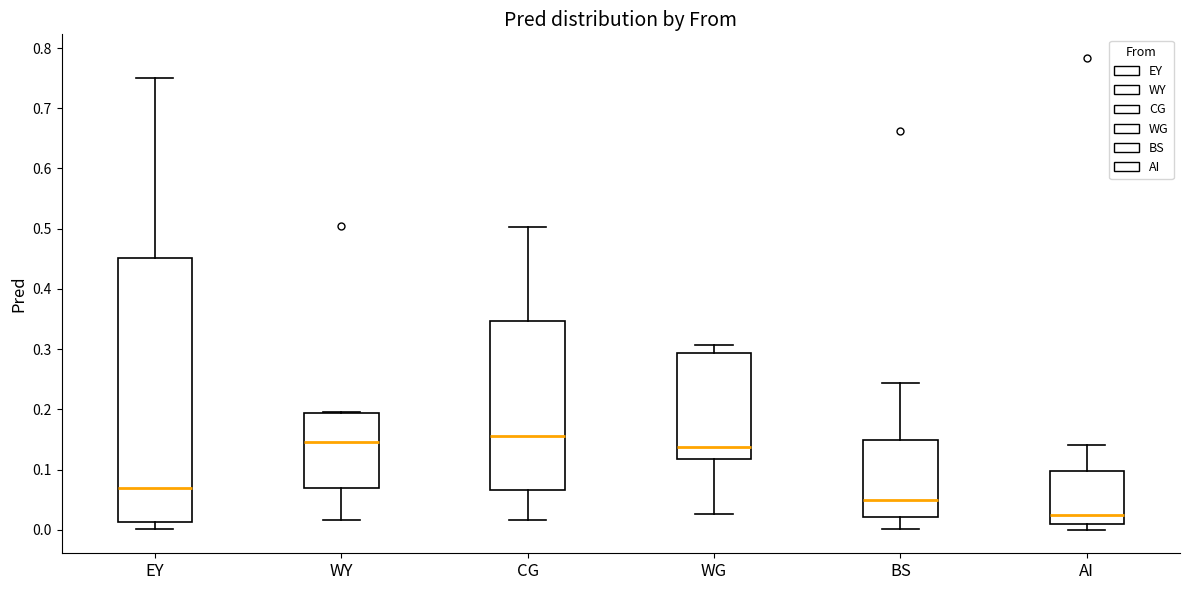

Reading left to right, transcribe this box plot: for each box, give where its median line is, the range the box spans, and where its two whiskers end, as read against the y-axis. The values are not printed on the chart, so give them approximately, as read against the axis.

EY: median 0.07, box 0.01 to 0.45, whiskers 0.00 to 0.75
WY: median 0.15, box 0.07 to 0.19, whiskers 0.02 to 0.20
CG: median 0.16, box 0.07 to 0.35, whiskers 0.02 to 0.50
WG: median 0.14, box 0.12 to 0.29, whiskers 0.03 to 0.31
BS: median 0.05, box 0.02 to 0.15, whiskers 0.00 to 0.24
AI: median 0.02, box 0.01 to 0.10, whiskers 0.00 to 0.14